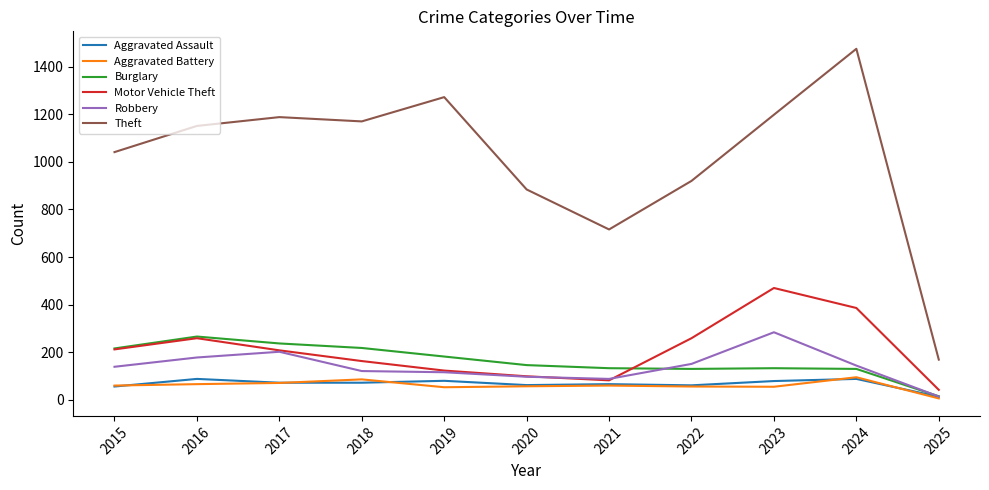

The value of Aggravated Assault at 2015 is 56. True or false?

True